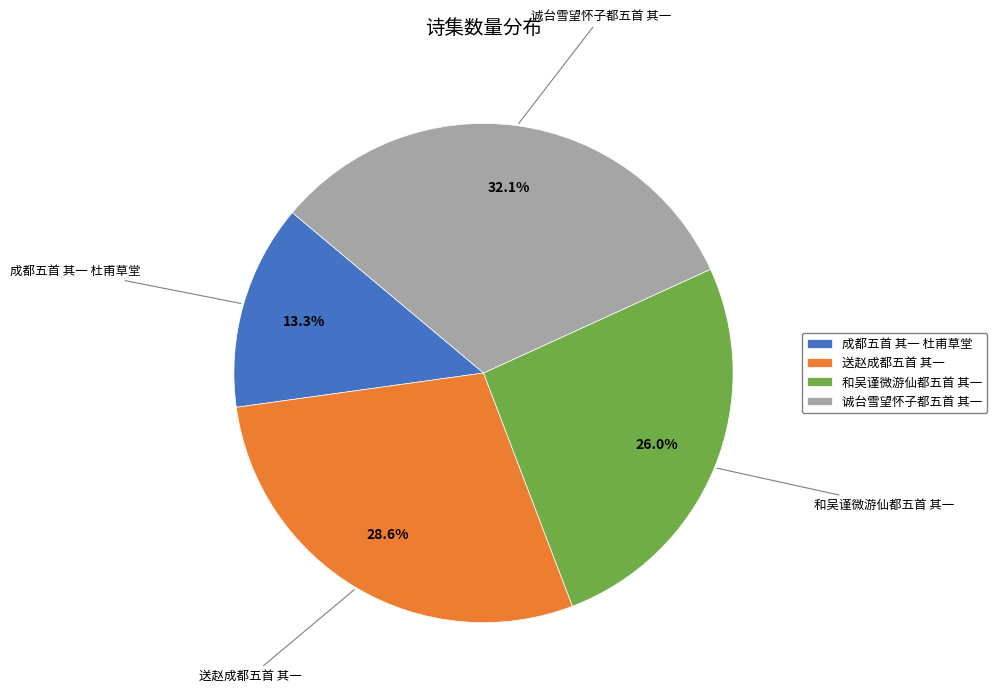

To the nearest percent, what portion does 成都五首 其一 杜甫草堂 represent?

13%